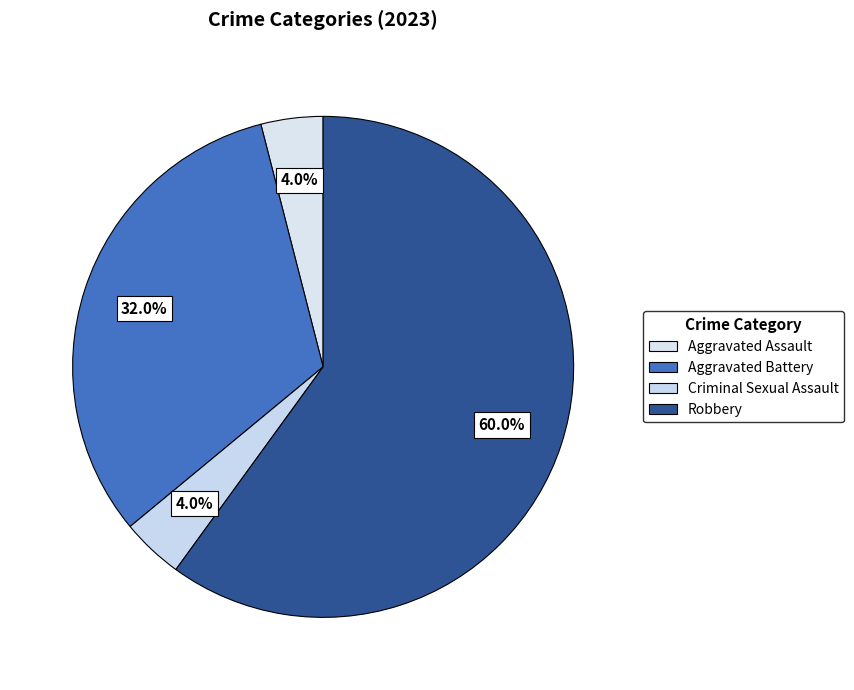

What is the ratio of the value at Aggravated Battery to the value at Aggravated Assault?

8.0